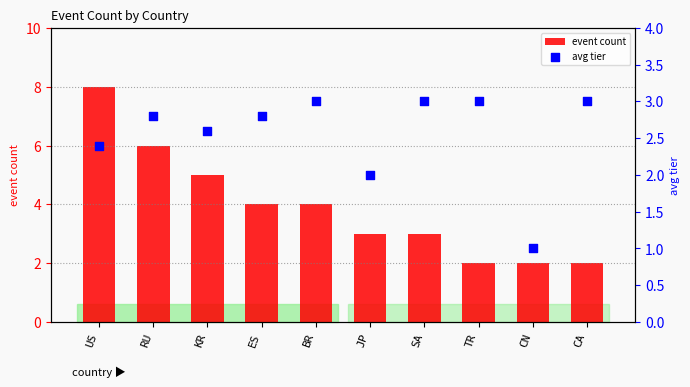

Which series reaches the minimum Y coordinate?

avg tier